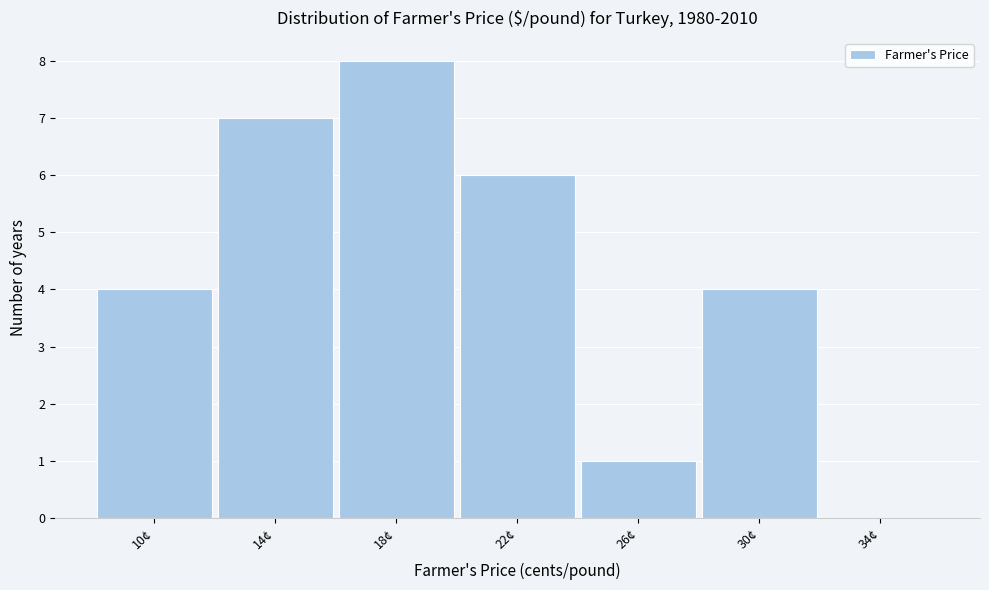

Reading right to left, list all the values displayed in this chart.

34¢=0	30¢=4	26¢=1	22¢=6	18¢=8	14¢=7	10¢=4